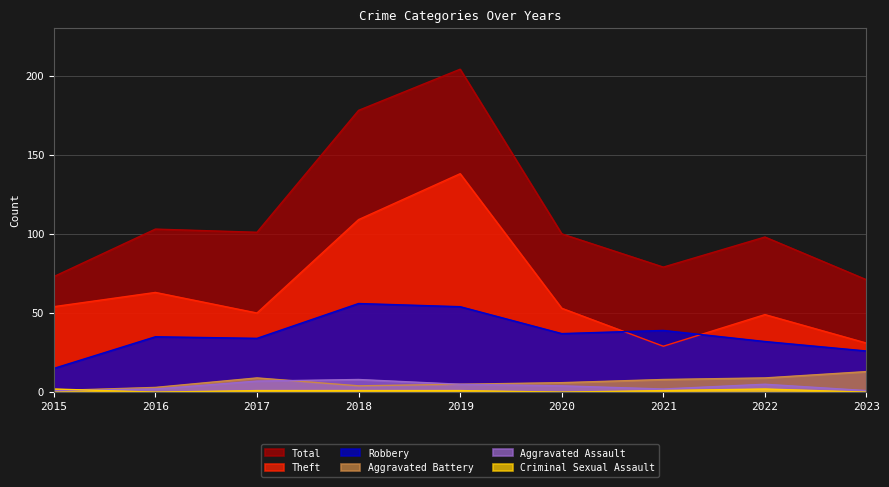

True or false: Total and Criminal Sexual Assault cross at least once.

False